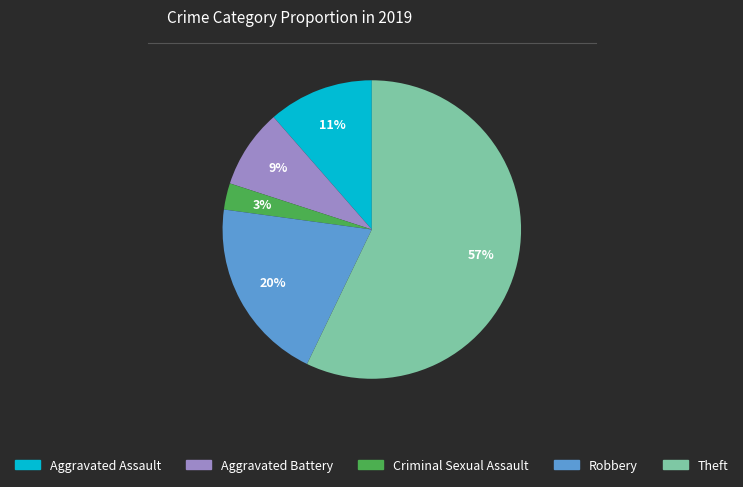

Is the sum of Robbery and Criminal Sexual Assault greater than half?

No